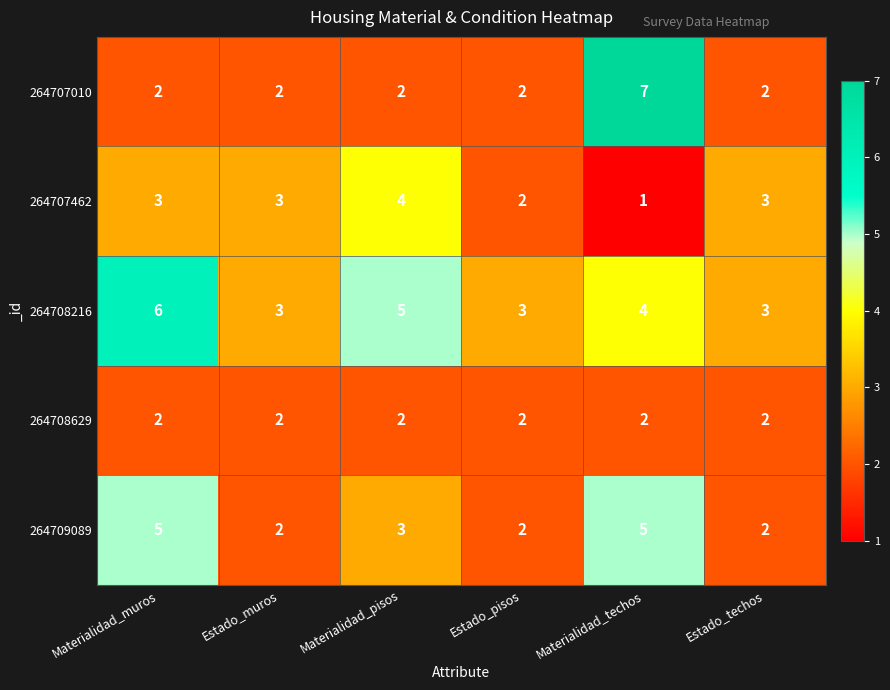

What is the total value across all series at Estado_techos?

12